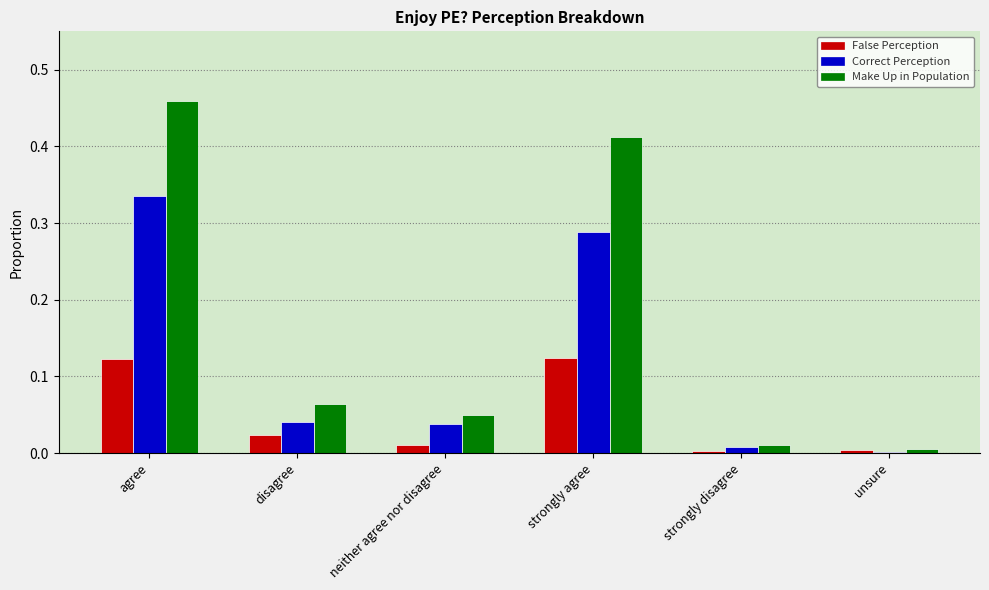

What is the sum of the Correct Perception values at agree and strongly agree?

0.6